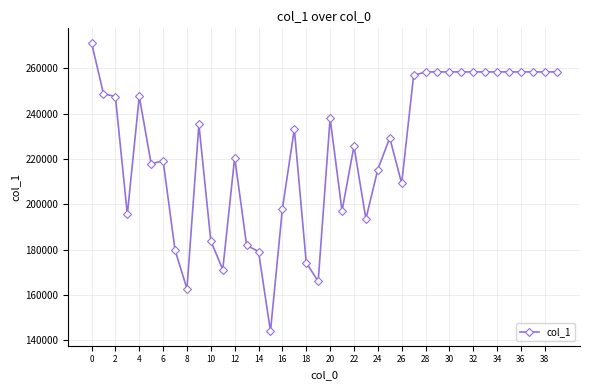

What is the minimum value shown in the chart?

143990